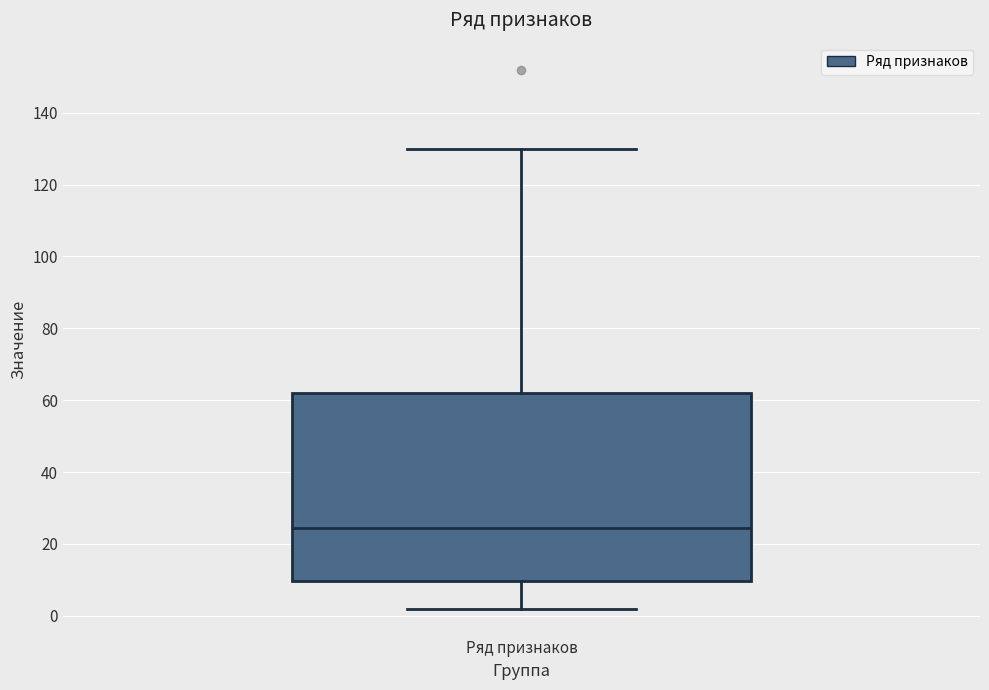

Transcribe this box plot: give where the median line is, the range the box spans, and where the two whiskers end, as read against the y-axis. The values are not printed on the chart, so give them approximately, as read against the axis.

median 24, box 10 to 62, whiskers 2 to 130